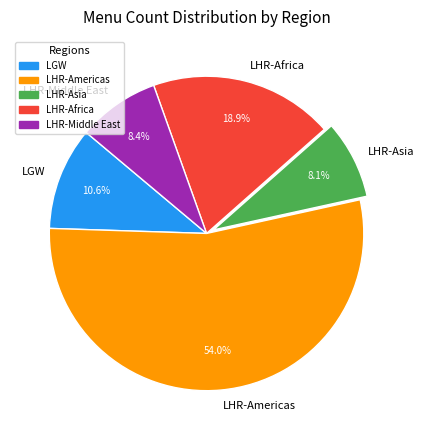

Which category accounts for the majority?

LHR-Americas